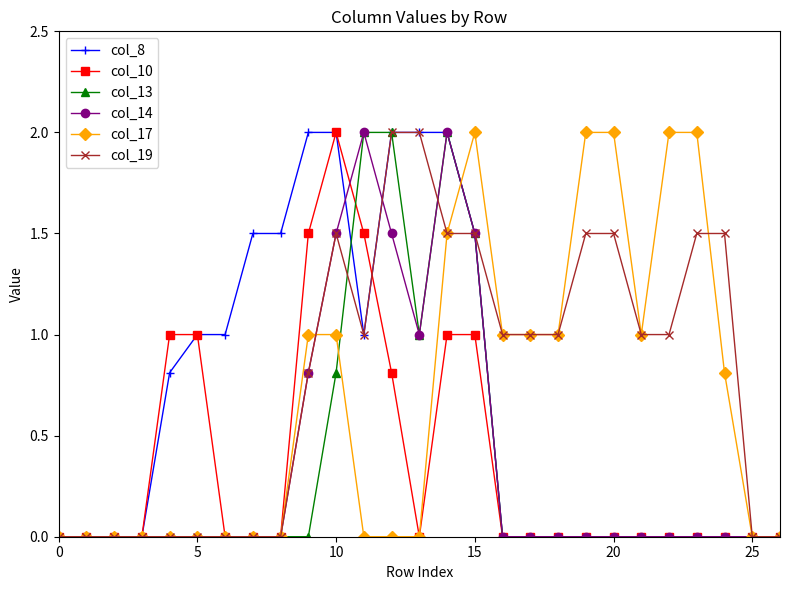

What is the maximum value shown in the chart?

2.0